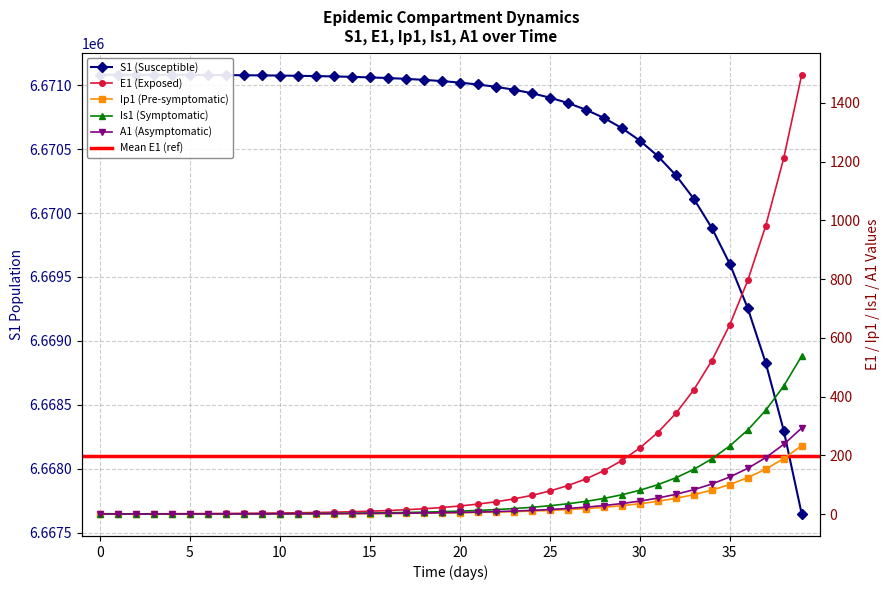

How many data points in S1 are above 6671031?

20